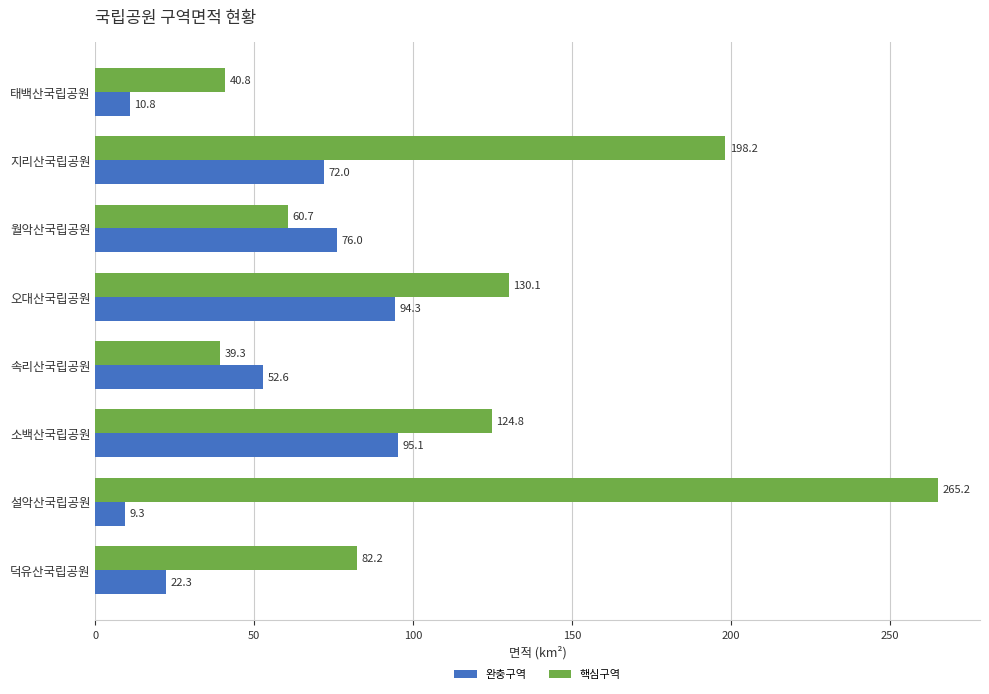

What is the difference between the second highest and minimum values in the 핵심구역 series?

158.9